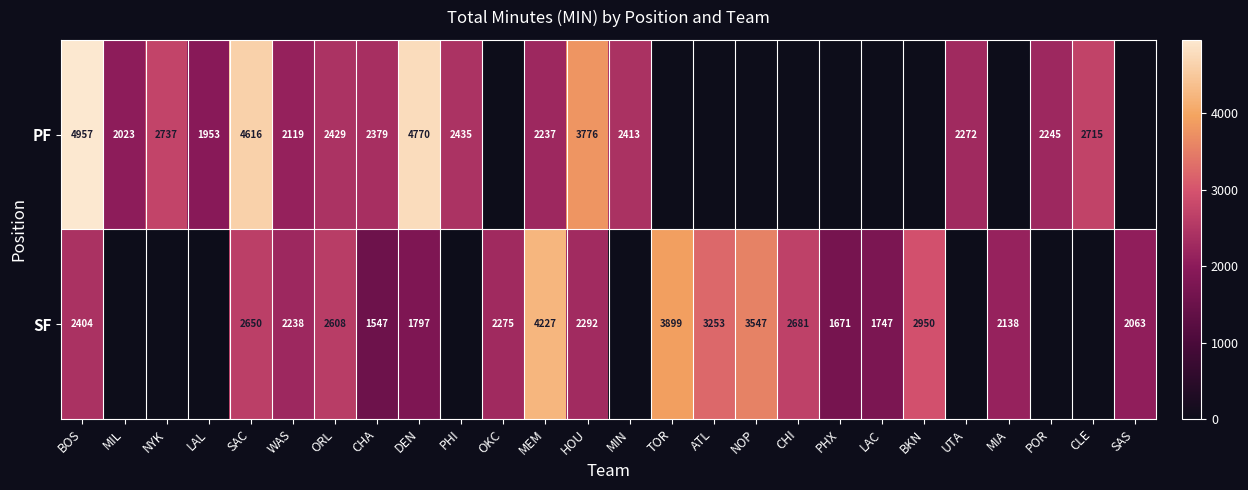

The value of SF at ATL is 3253. True or false?

True